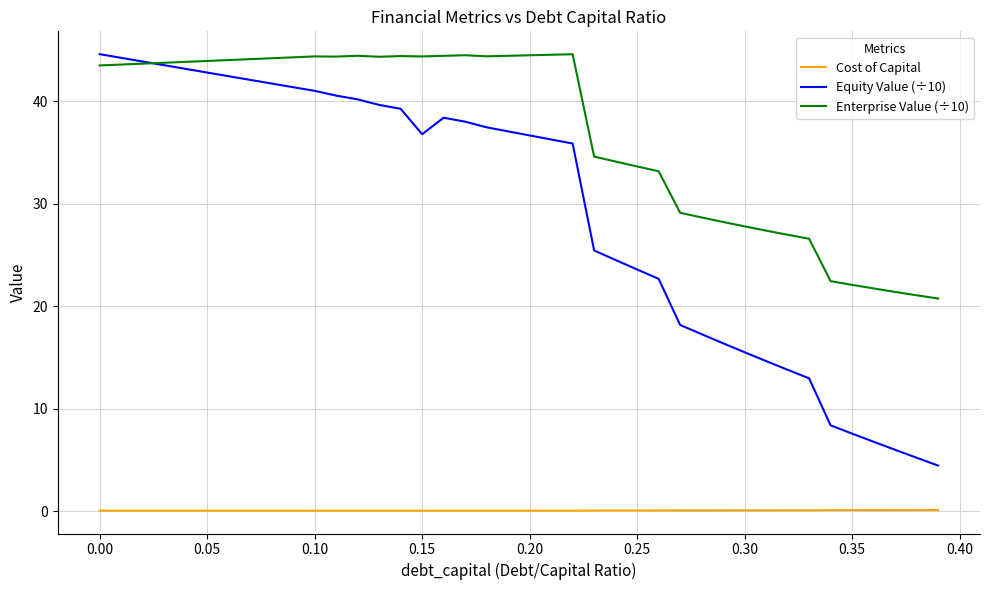

Which series has the largest range (max minus min)?

Equity Value (÷10)